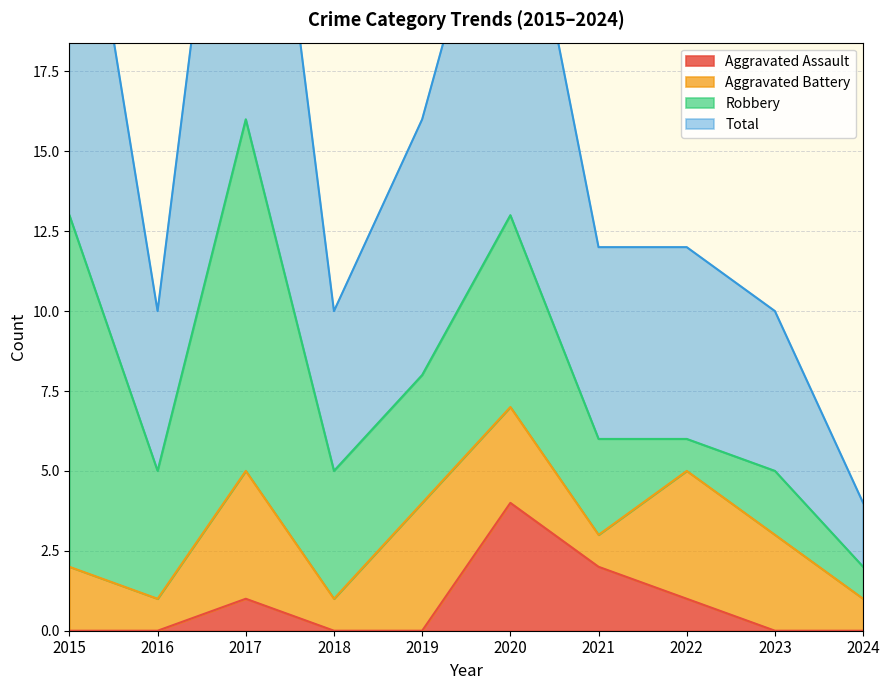

Which series has the largest total across all categories?

Total